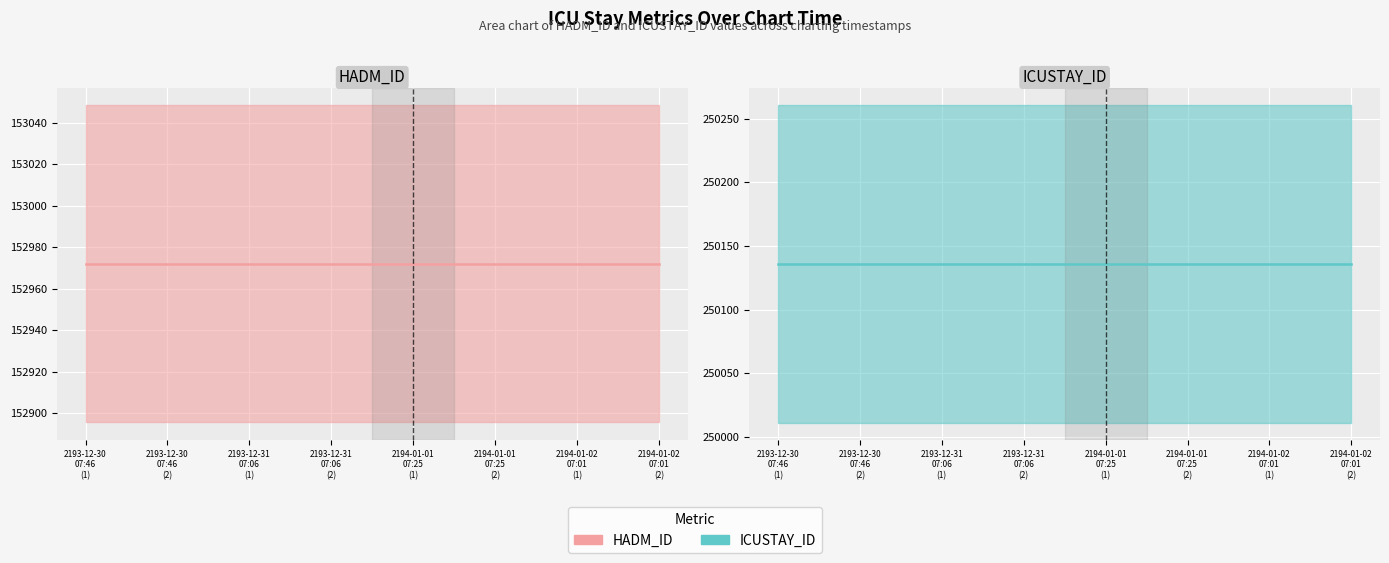

Rank the categories by ICUSTAY_ID (line) value from lowest to highest.

2193-12-30
07:46
(1), 2193-12-30
07:46
(2), 2193-12-31
07:06
(1), 2193-12-31
07:06
(2), 2194-01-01
07:25
(1), 2194-01-01
07:25
(2), 2194-01-02
07:01
(1), 2194-01-02
07:01
(2)